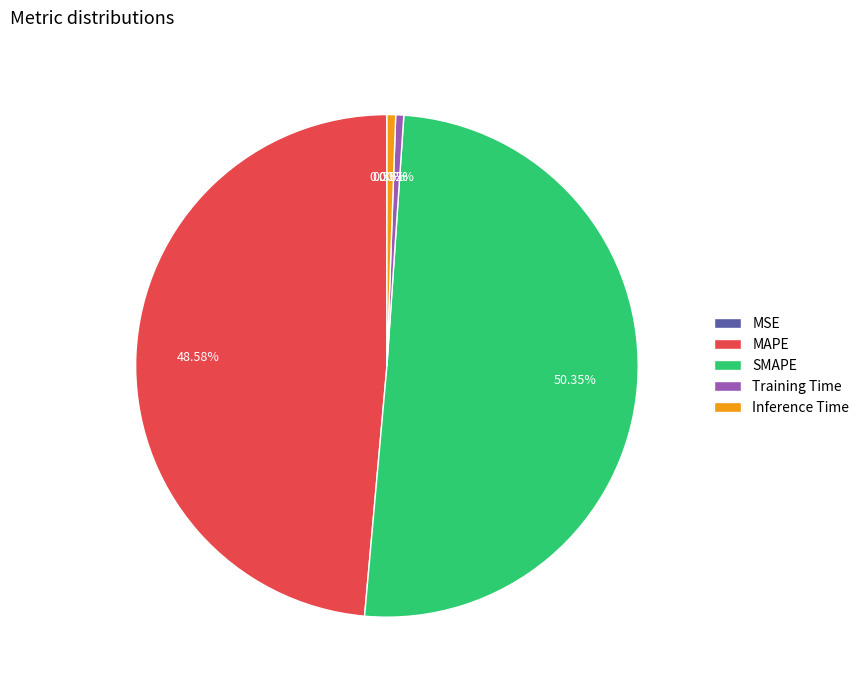

What is the majority slice?

SMAPE